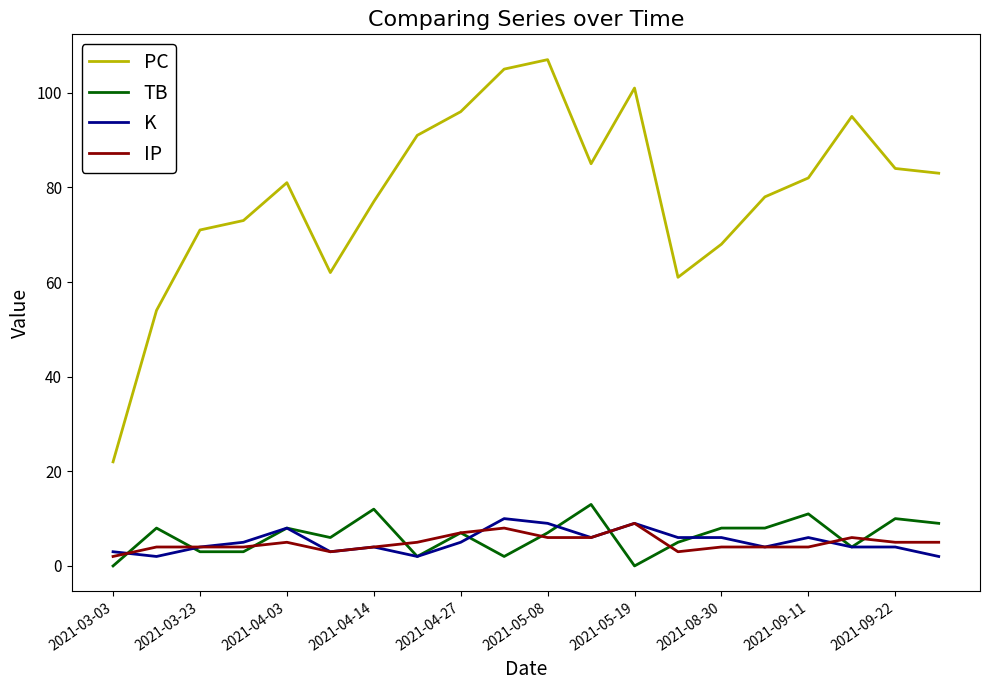

Which series ends up on top after the final intersection of IP and TB?

TB